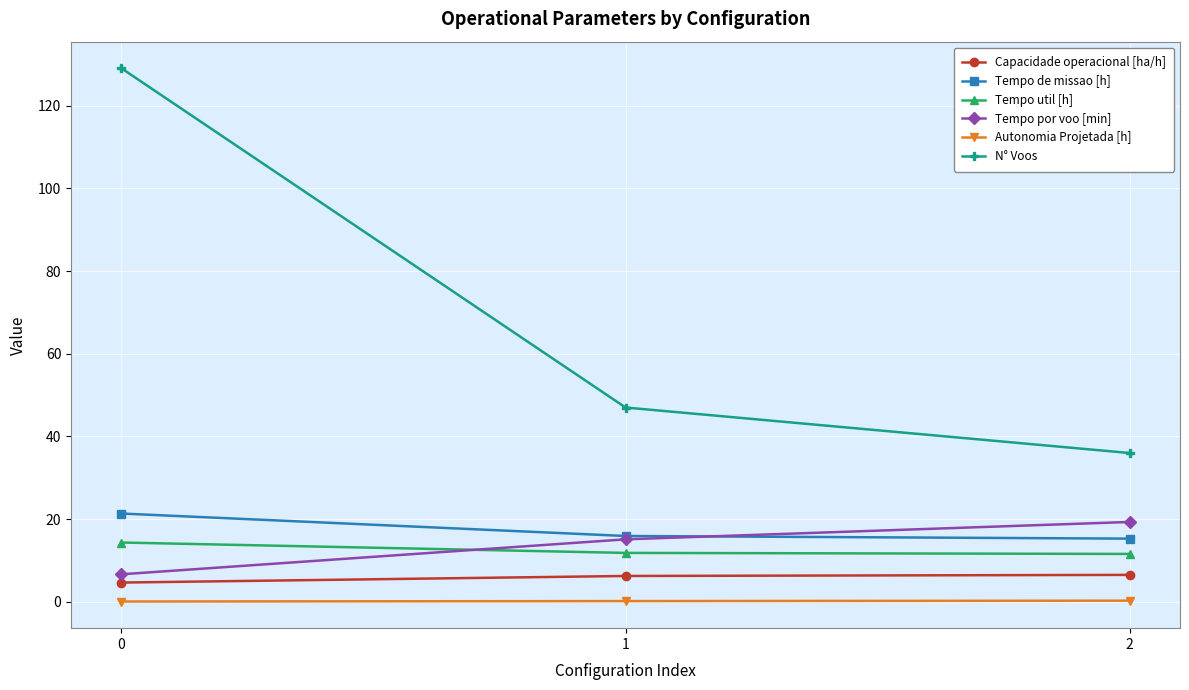

What is the average value of the Autonomia Projetada [h] series?

0.2